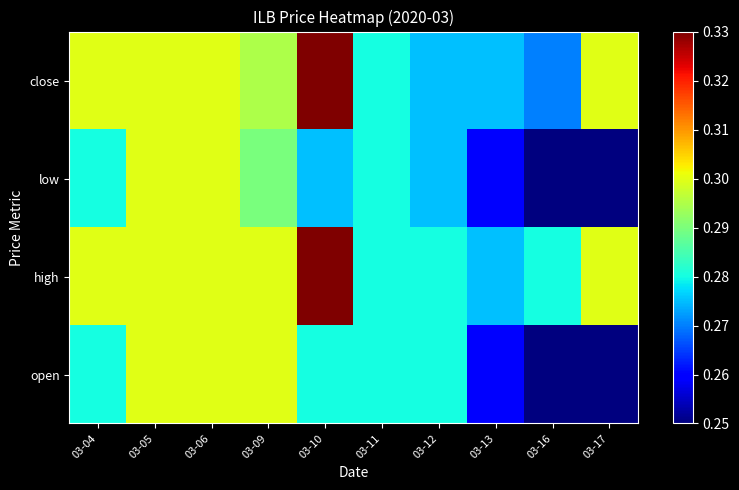

Reading right to left, list all the values displayed in this chart.

open: 03-17=0.2	03-16=0.2	03-13=0.3	03-12=0.3	03-11=0.3	03-10=0.3	03-09=0.3	03-06=0.3	03-05=0.3	03-04=0.3
high: 03-17=0.3	03-16=0.3	03-13=0.3	03-12=0.3	03-11=0.3	03-10=0.3	03-09=0.3	03-06=0.3	03-05=0.3	03-04=0.3
low: 03-17=0.2	03-16=0.2	03-13=0.3	03-12=0.3	03-11=0.3	03-10=0.3	03-09=0.3	03-06=0.3	03-05=0.3	03-04=0.3
close: 03-17=0.3	03-16=0.3	03-13=0.3	03-12=0.3	03-11=0.3	03-10=0.3	03-09=0.3	03-06=0.3	03-05=0.3	03-04=0.3